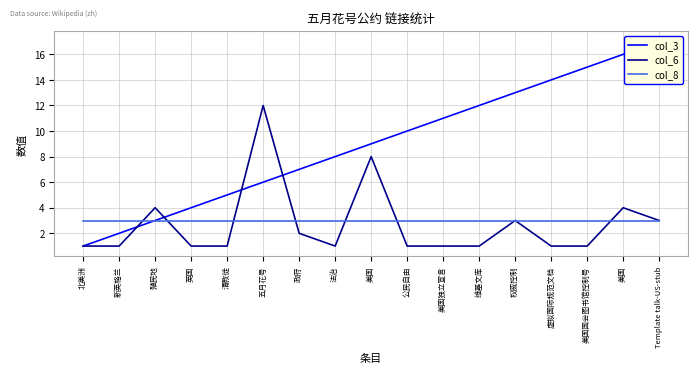

True or false: col_3 has a value of 4 at 权威控制.

False